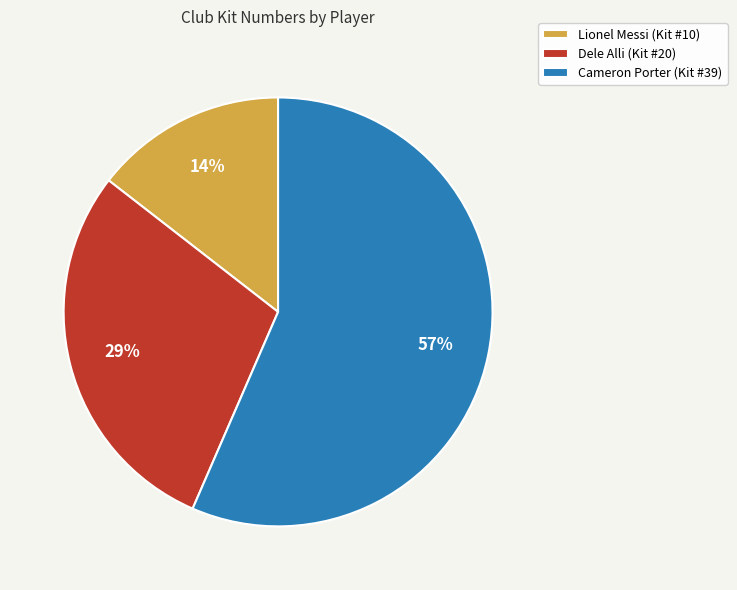

Is the sum of Cameron Porter (Kit #39) and Dele Alli (Kit #20) greater than half?

Yes